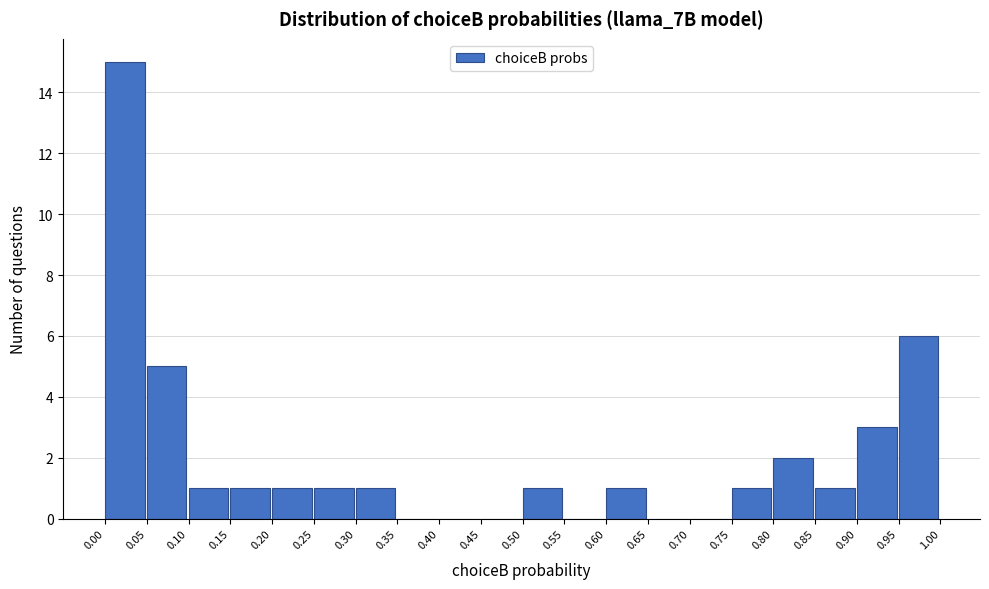

What is the height of the bar covering 0.25 to 0.30 on the x-axis? The values are not printed on the chart, so give them approximately, as read against the axis.

1